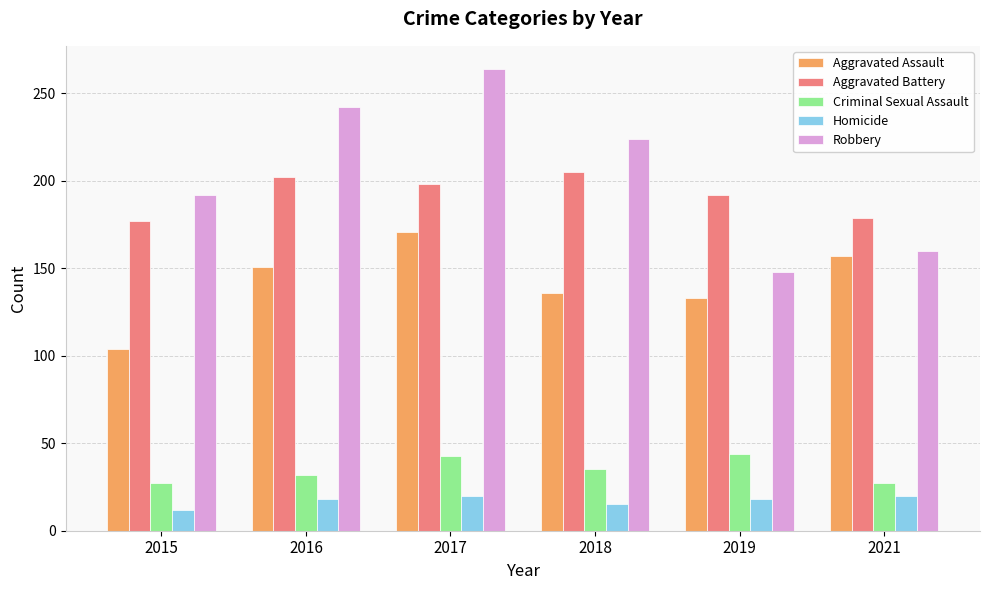

The Aggravated Battery series shows 109 at 2019. True or false?

False